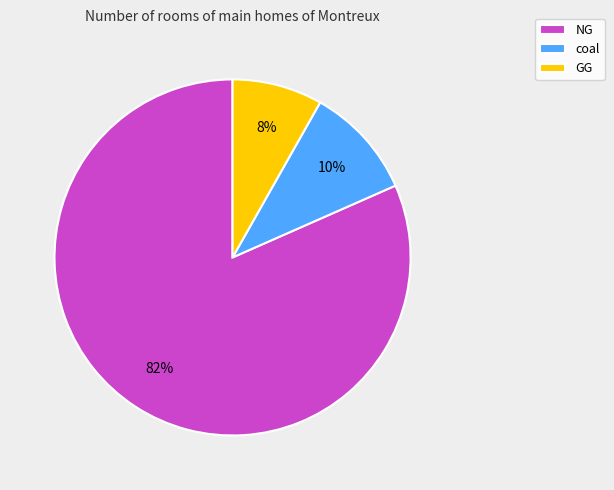

What is the ratio of the value at GG to the value at NG?

0.1